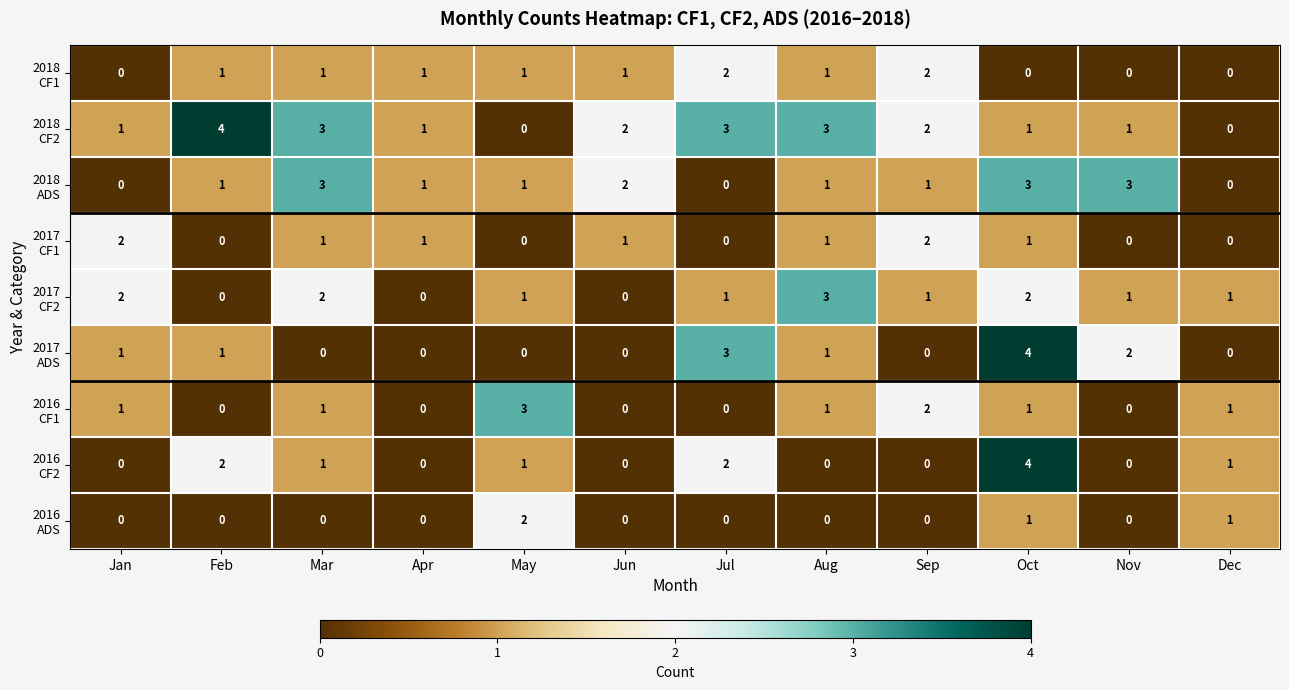

How many distinct data groups are displayed?

9